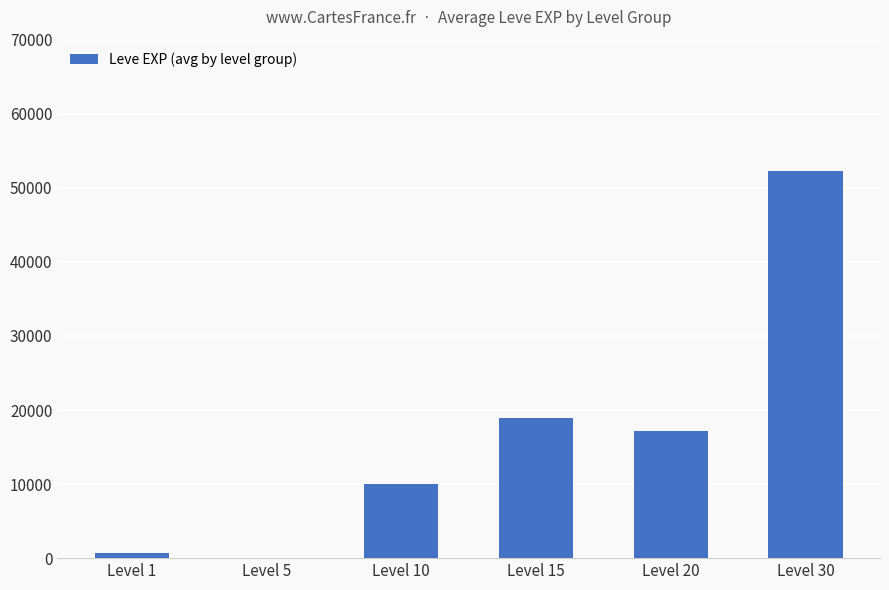

Reading left to right, what are all the values shown in this chart?

Level 1=630	Level 5=5	Level 10=9990	Level 15=18910	Level 20=17120	Level 30=52220